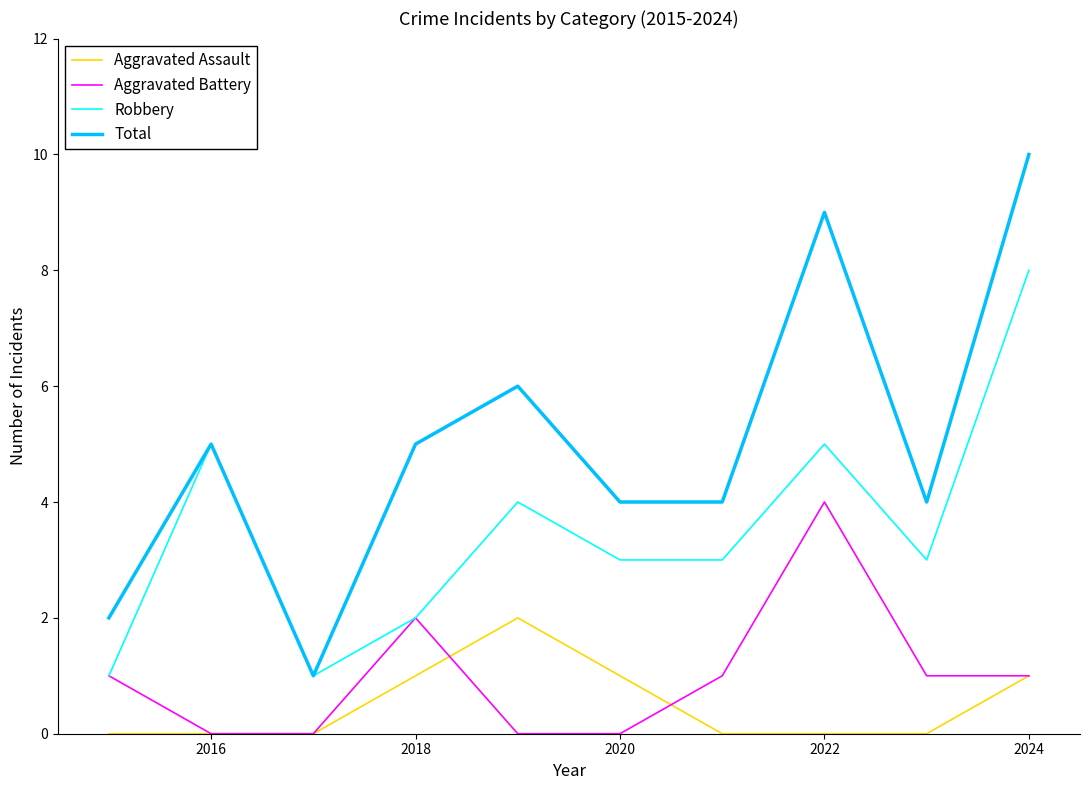

True or false: Aggravated Assault has more than 0 interior local peaks.

True